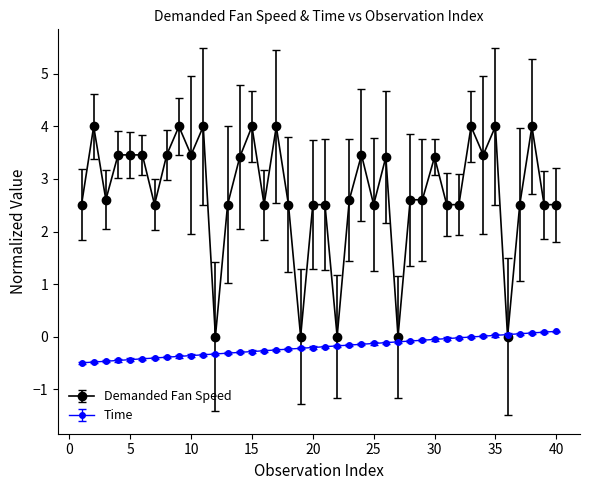

Which series has the largest total across all categories?

Demanded Fan Speed